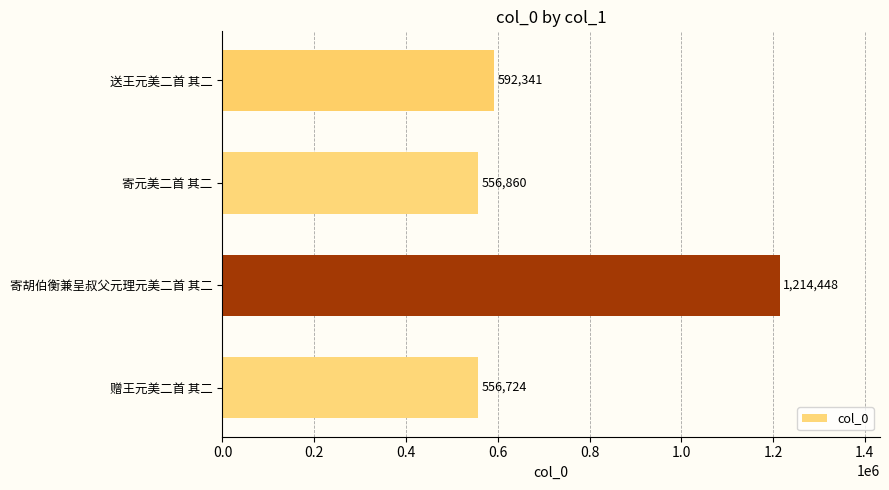

List the labels in order of value, largest first.

寄胡伯衡兼呈叔父元理元美二首 其二, 送王元美二首 其二, 寄元美二首 其二, 赠王元美二首 其二